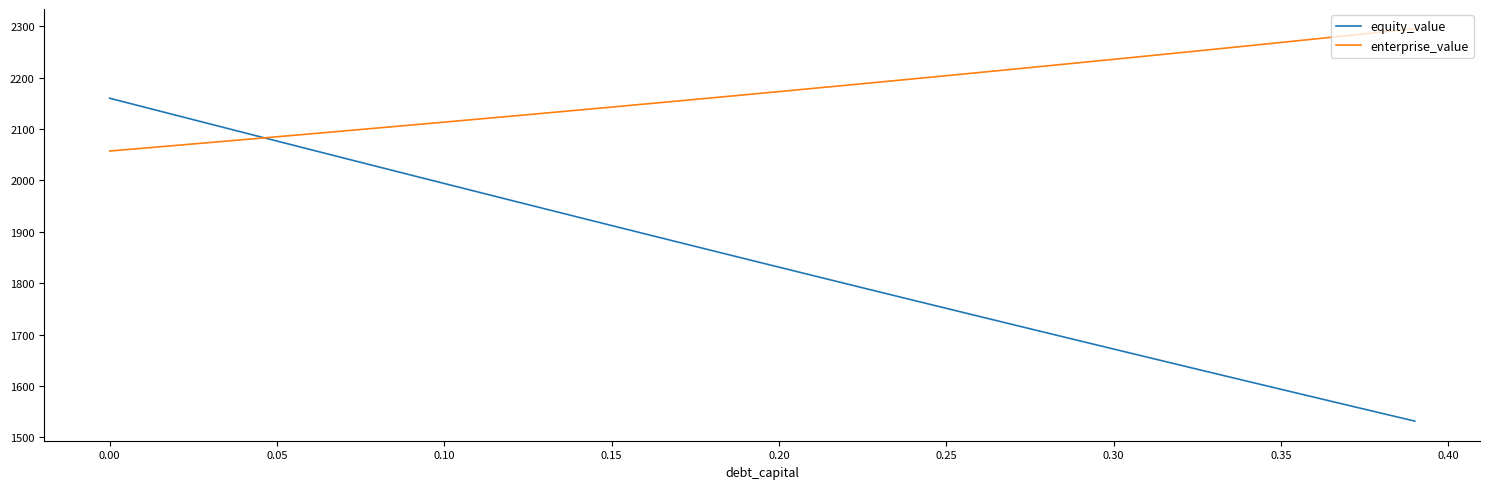

List the series in order of their overall mean, lowest first.

equity_value, enterprise_value